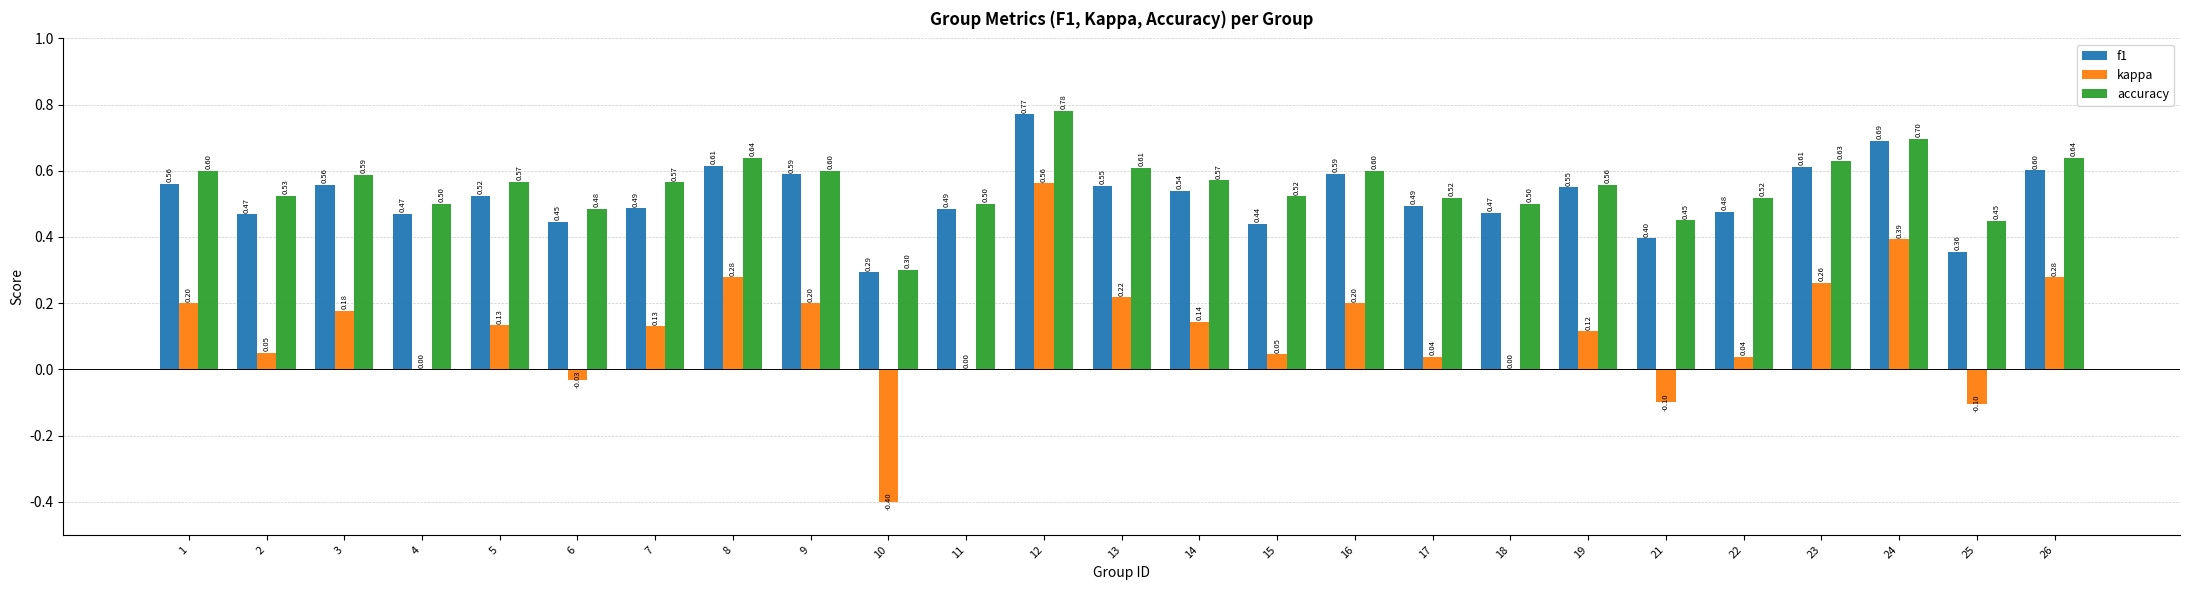

True or false: accuracy has a value of 0.5 at 4.

True